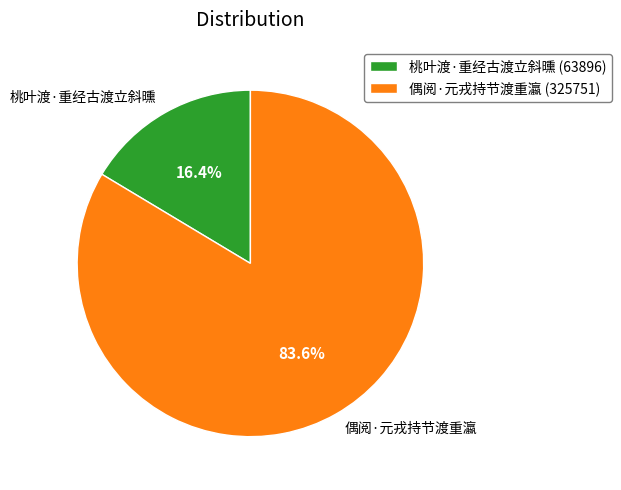

Does 偶阅·元戎持节渡重瀛 account for over 50% of the chart?

Yes